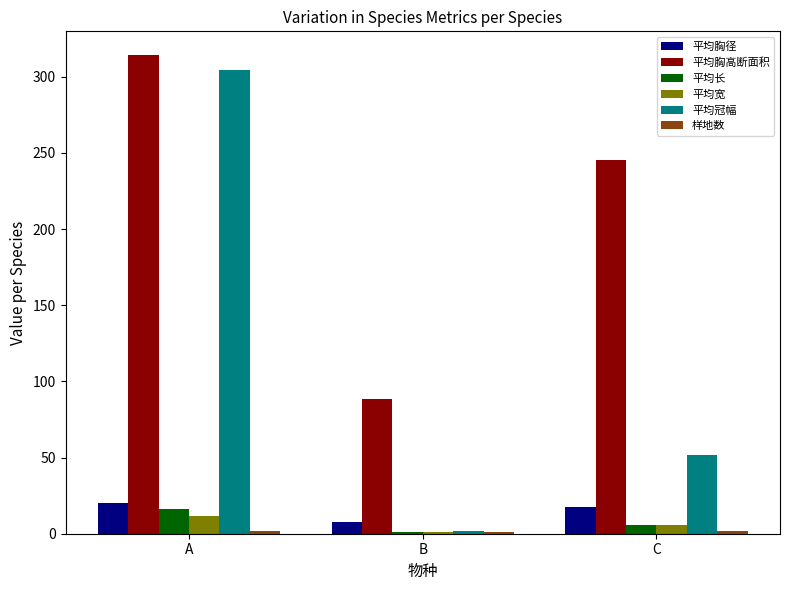

Is the value of 平均胸径 at A greater than the value of 平均宽 at B?

Yes